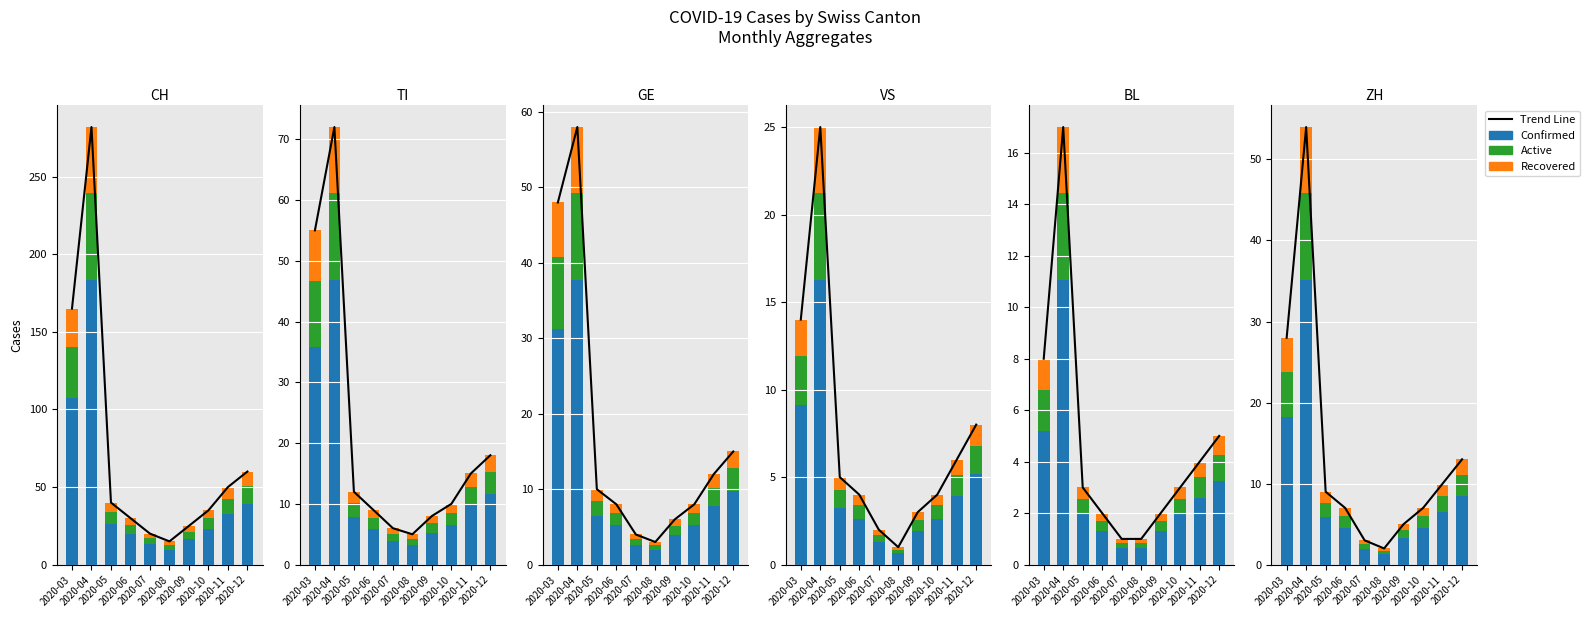

What is the difference between the highest and lowest values at 2020-04?

45.9